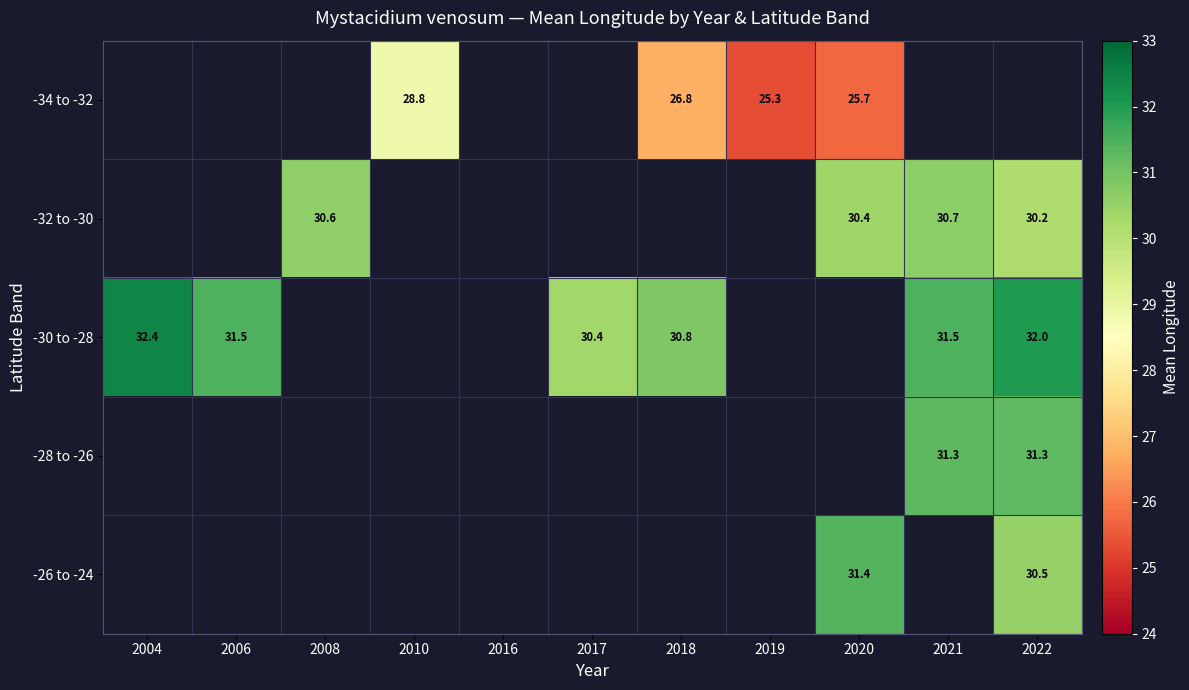

The -32 to -30 series shows 19.8 at 2022. True or false?

False